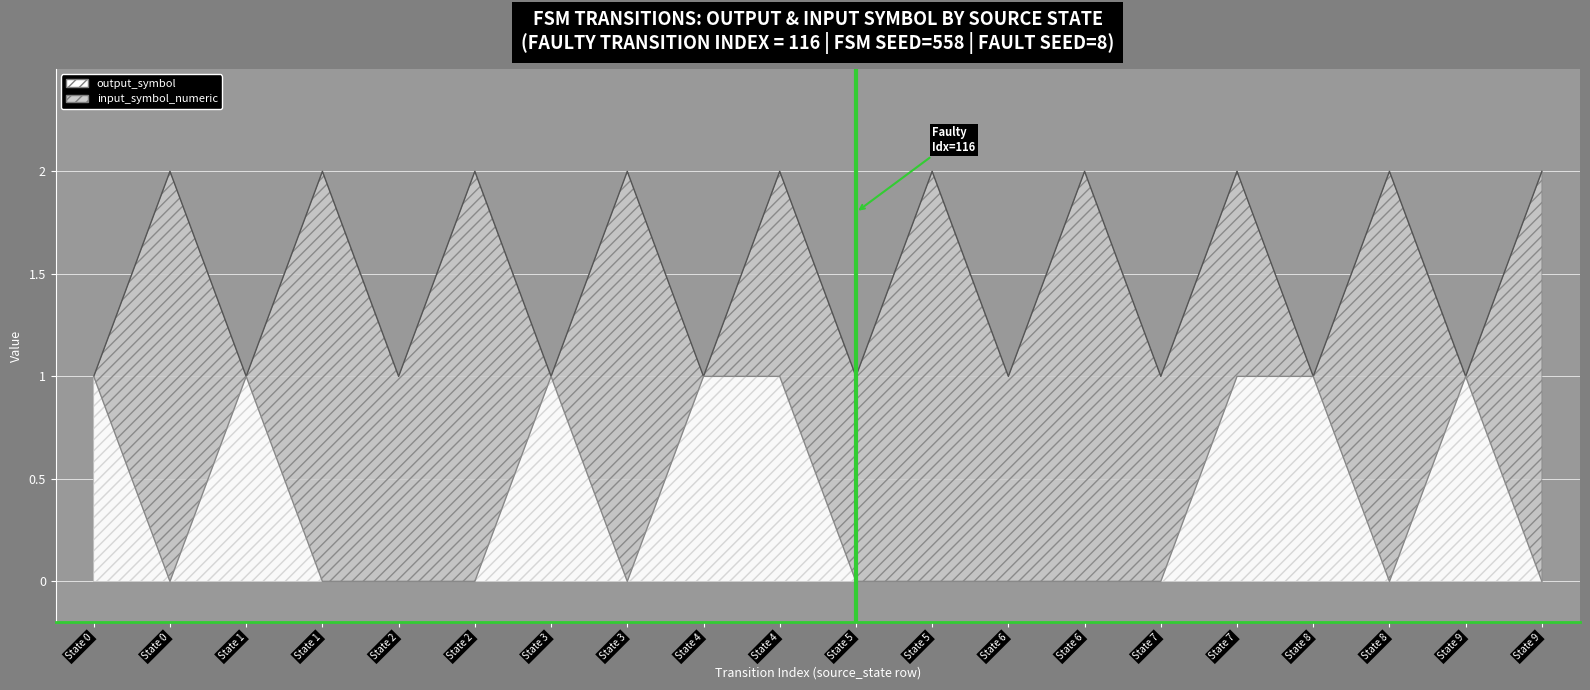

Where is the first local maximum for input_symbol_numeric?

State 0